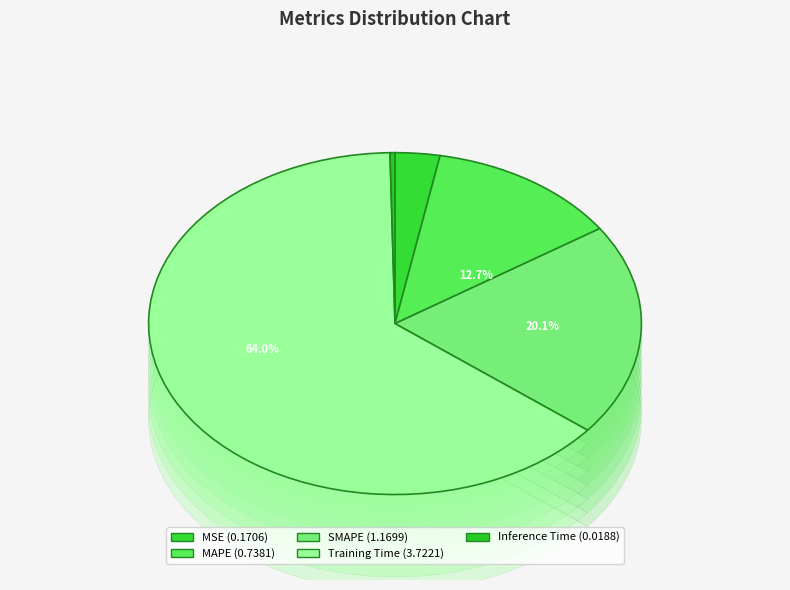

How many segments does this pie chart have?

5